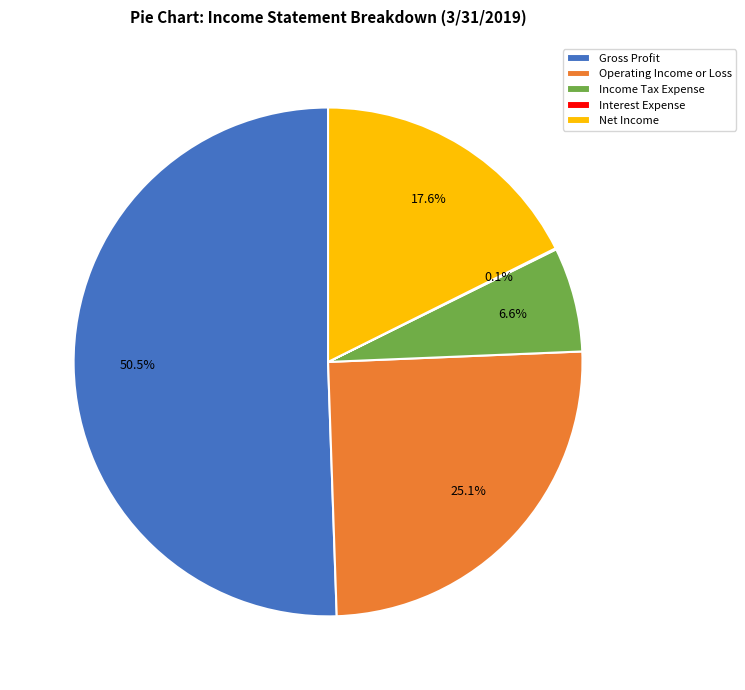

Which slice is the largest?

Gross Profit